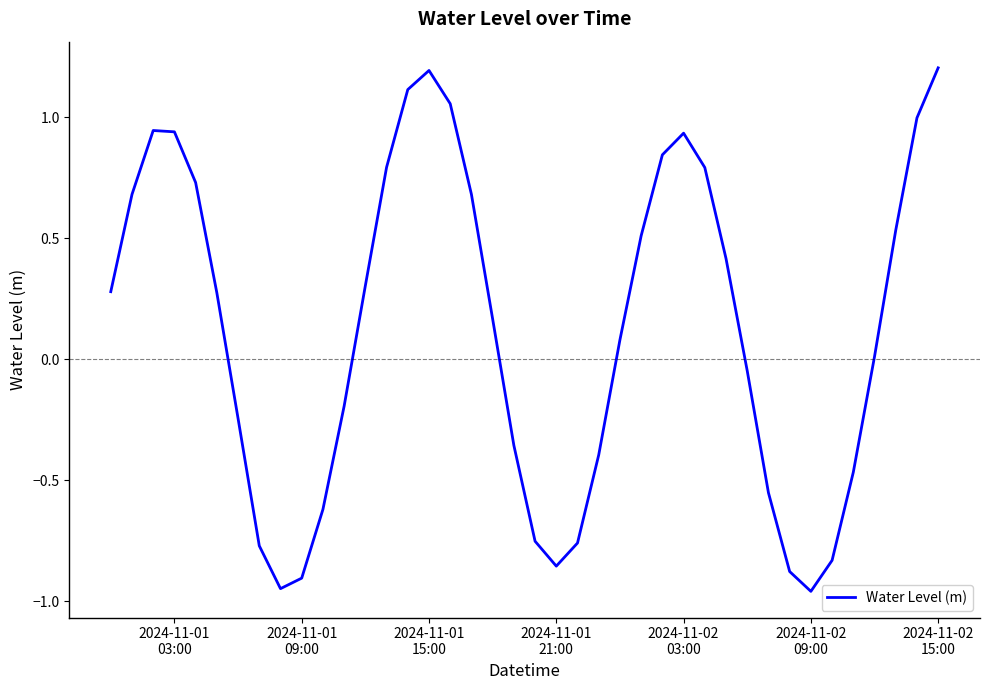

What is the maximum value shown in the chart?

1.2